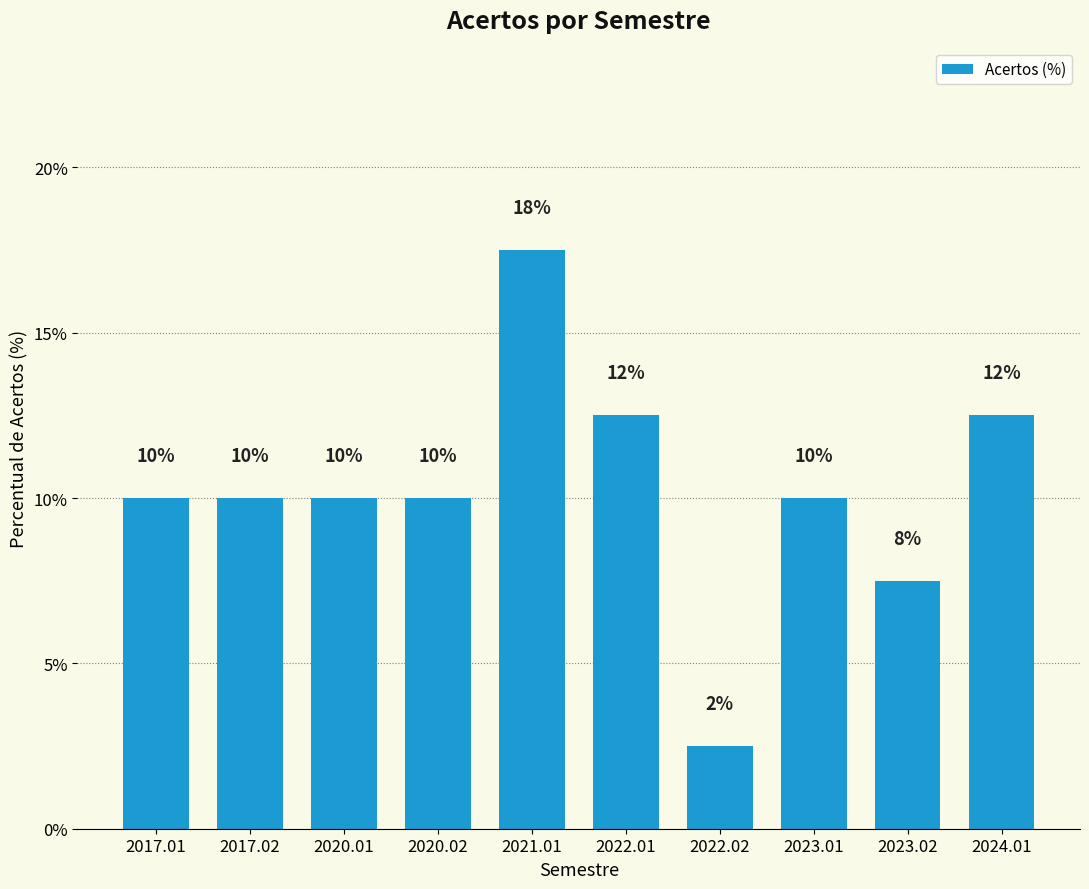

What is the sum of all values?

102.5